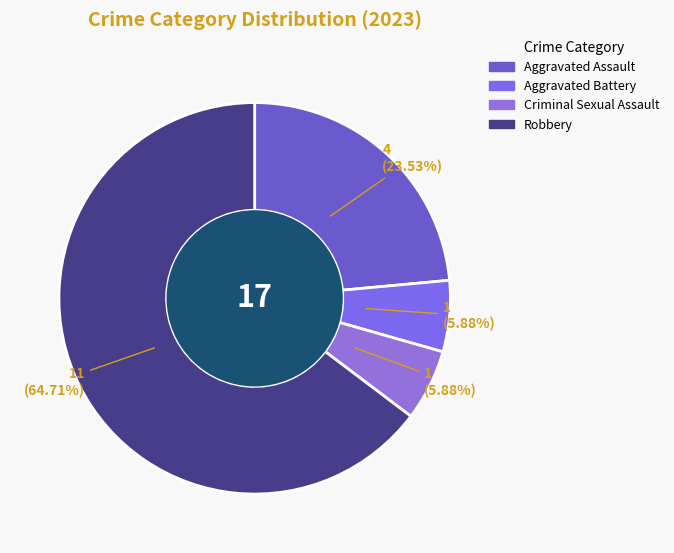

What is the change in value from Aggravated Battery to Robbery?

+10